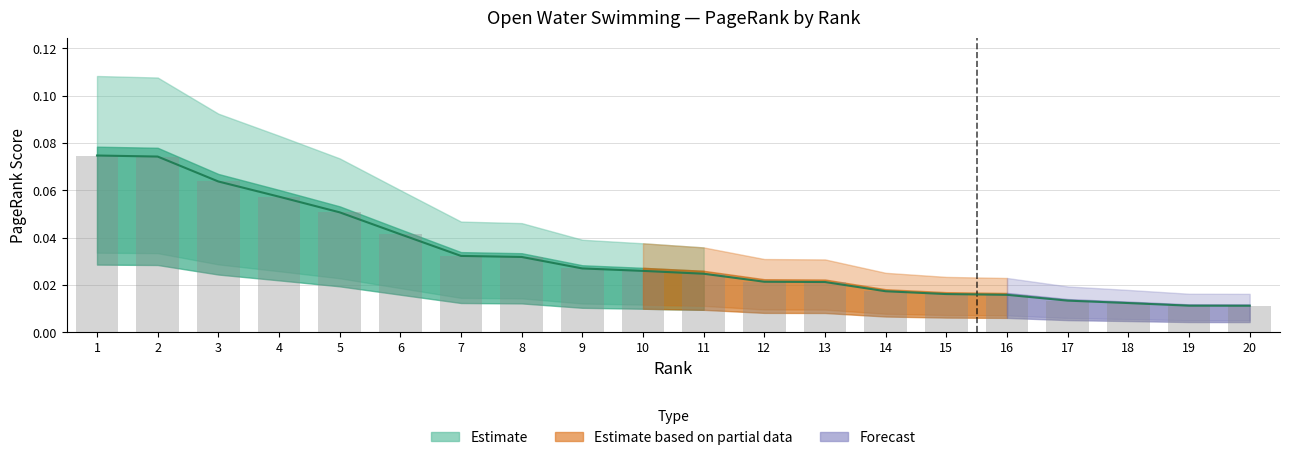

Reading left to right, what are all the values shown in this chart?

1=0.1	2=0.1	3=0.1	4=0.1	5=0.1	6=0.0	7=0.0	8=0.0	9=0.0	10=0.0	11=0.0	12=0.0	13=0.0	14=0.0	15=0.0	16=0.0	17=0.0	18=0.0	19=0.0	20=0.0